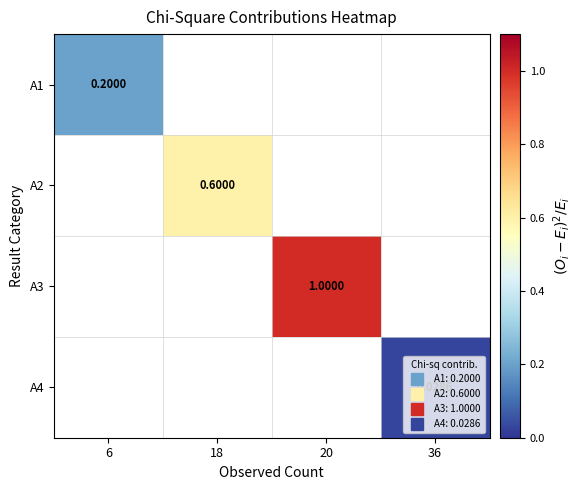

What is the maximum value shown in the chart?

1.0